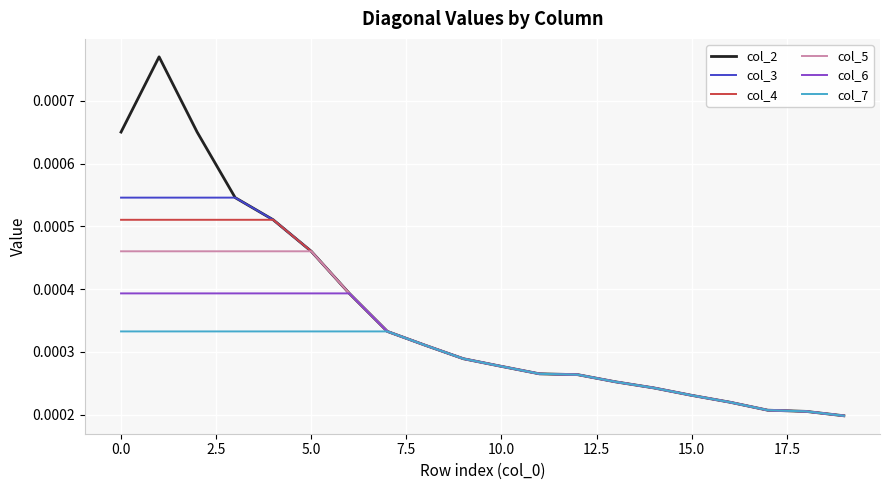

Which series has the widest spread of values?

col_2